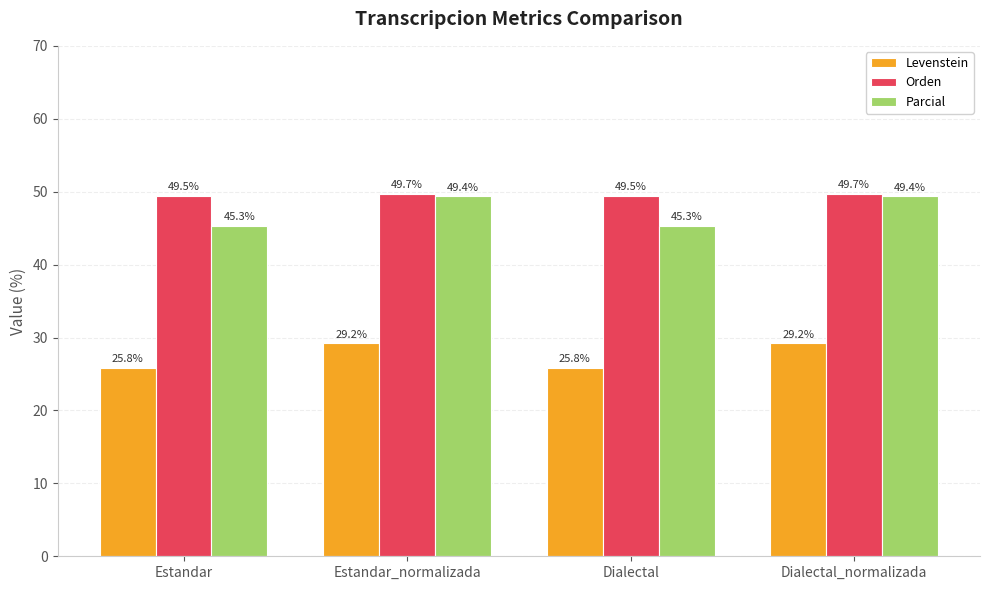

What is the sum of all Parcial values?

189.5